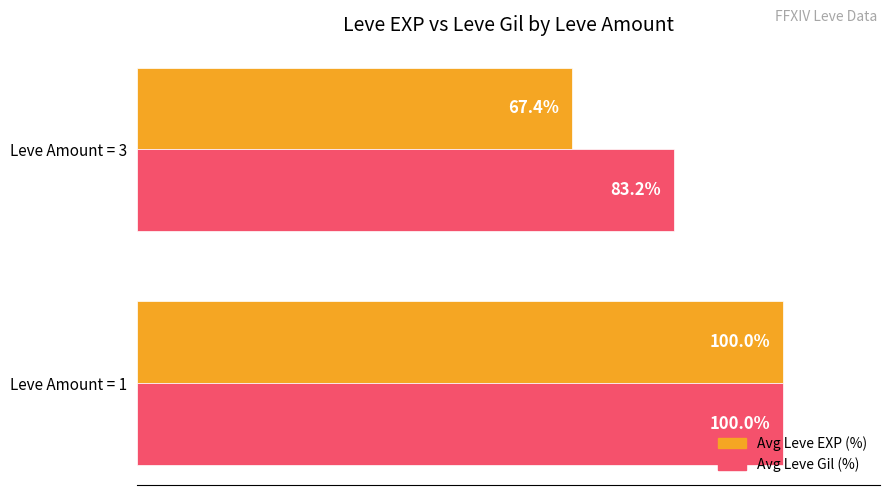

Which series has the largest total across all categories?

Avg Leve Gil (%)